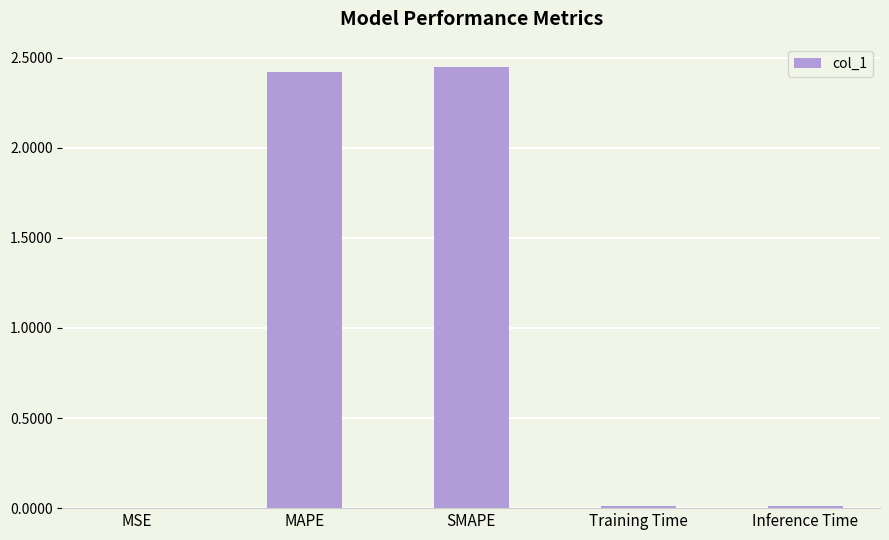

Is it true that the value at MAPE is 2.4?

True